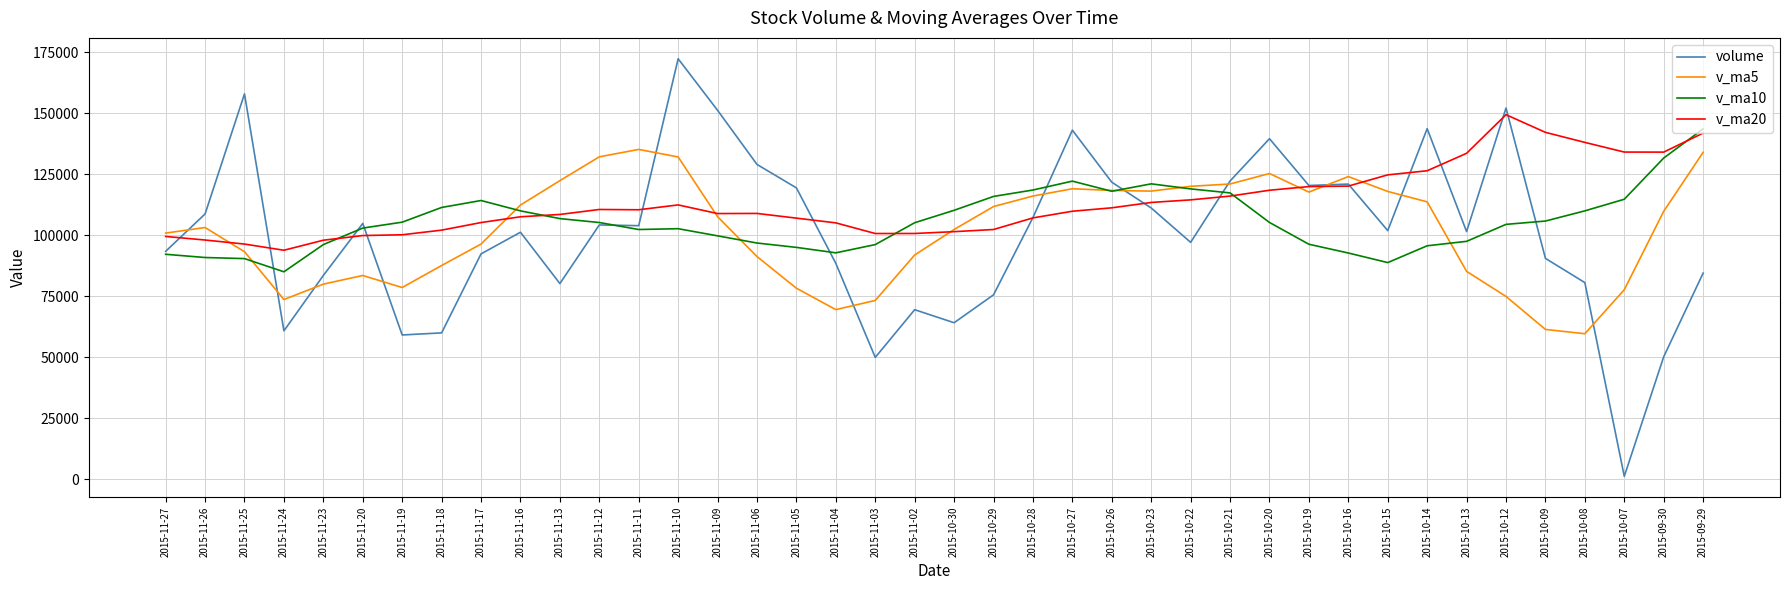

What position from the right is 2015-11-09?

26